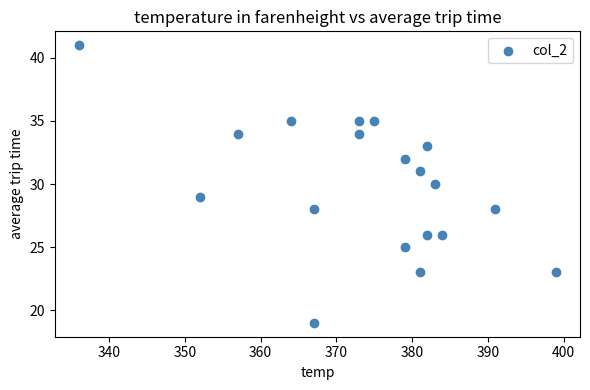

What is the range of X values (max minus min)?

63